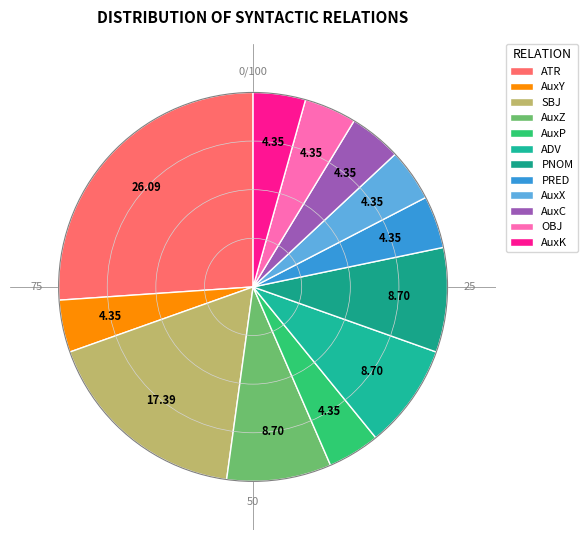

What percentage is the AuxP slice, to the nearest percent?

4%